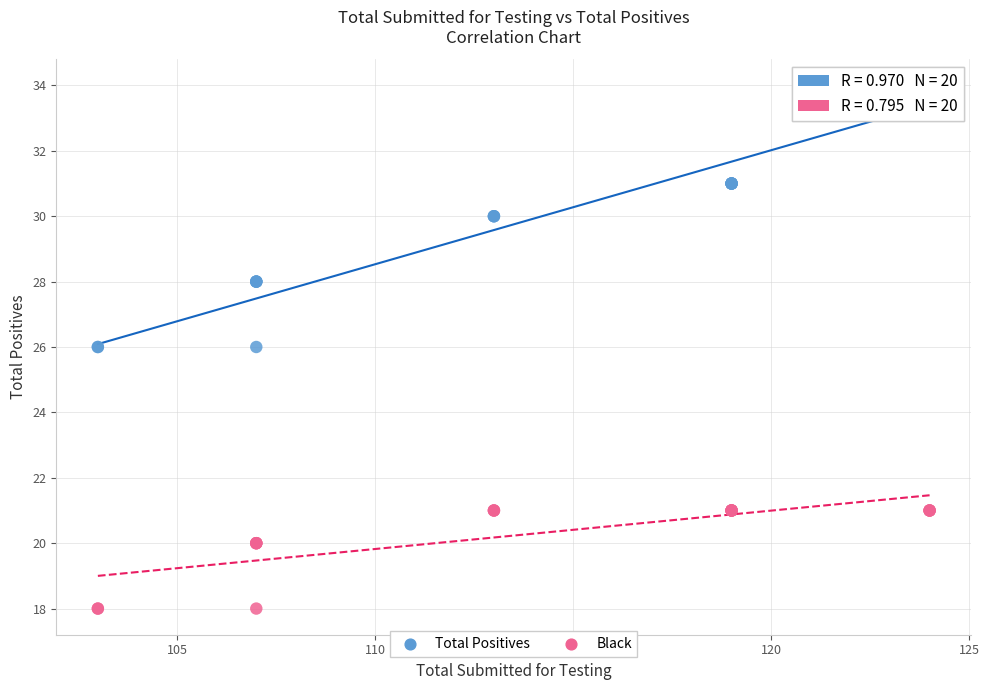

Which series reaches the minimum Y coordinate?

Black